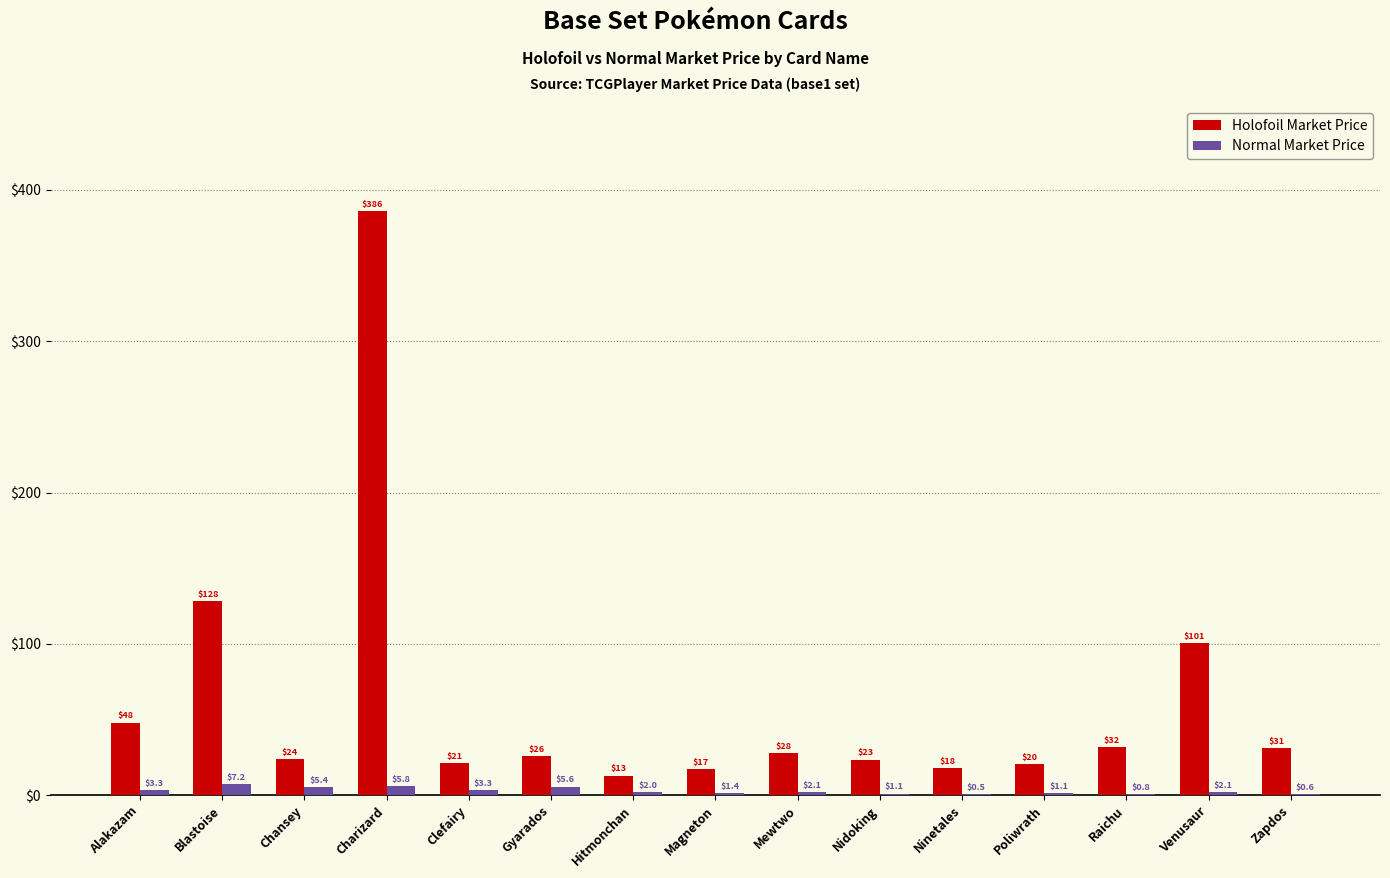

What is the sum of the Normal Market Price values at Magneton and Mewtwo?

3.5